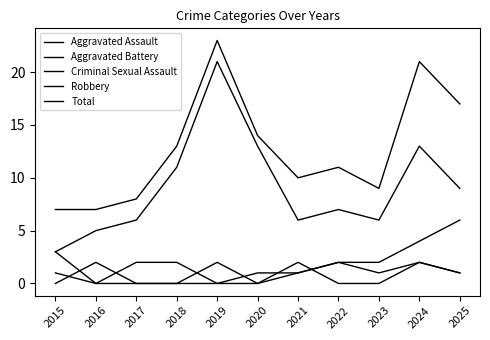

Does the chart display data point markers on the line(s)?

No